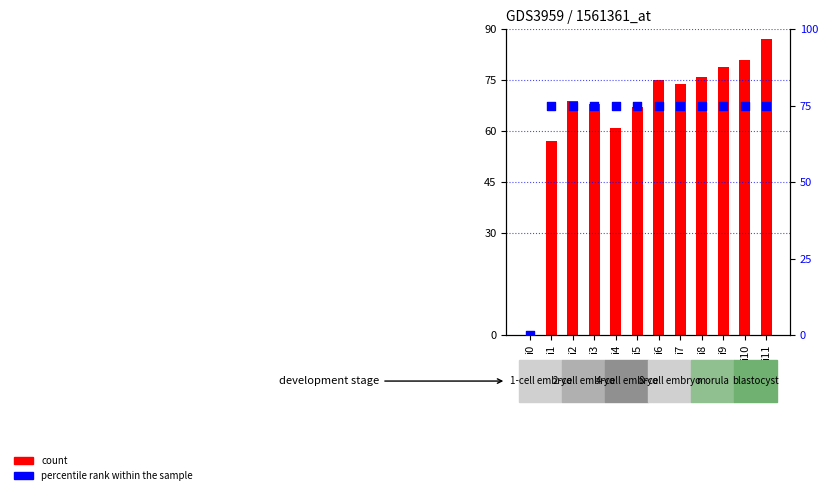

Which series has the largest Y range (max minus min)?

count